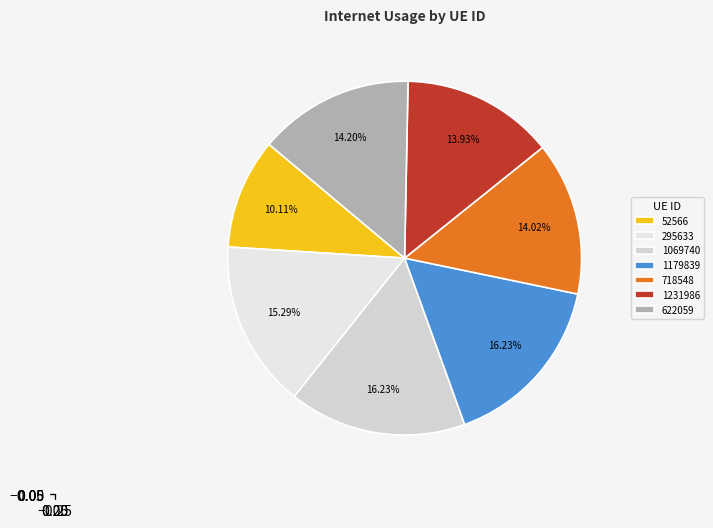

Combined, what portion of the pie is 718548 and 295633?

29.3%